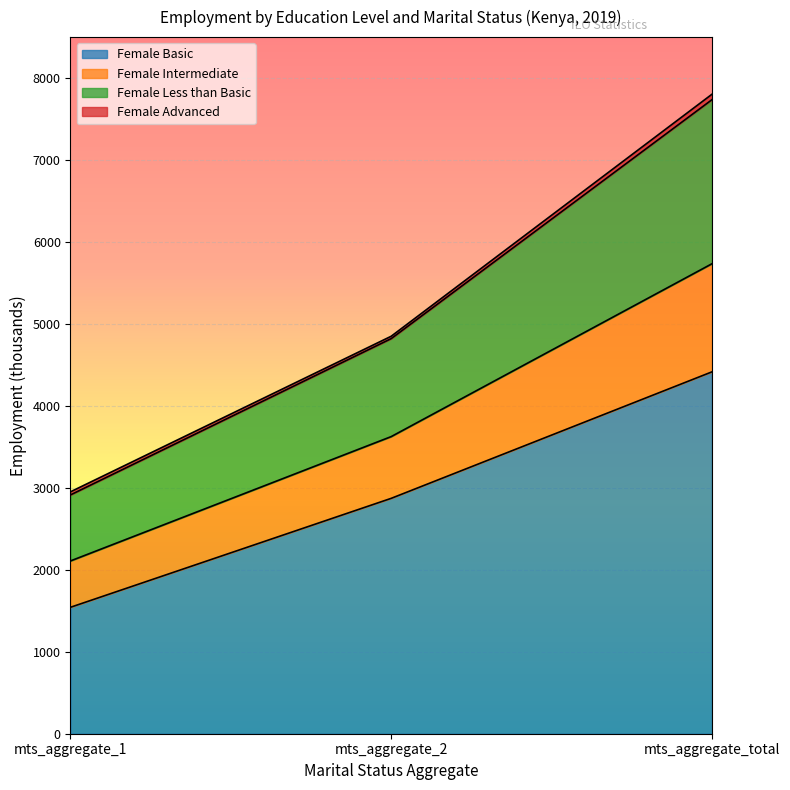

What position from the left is mts_aggregate_1?

1